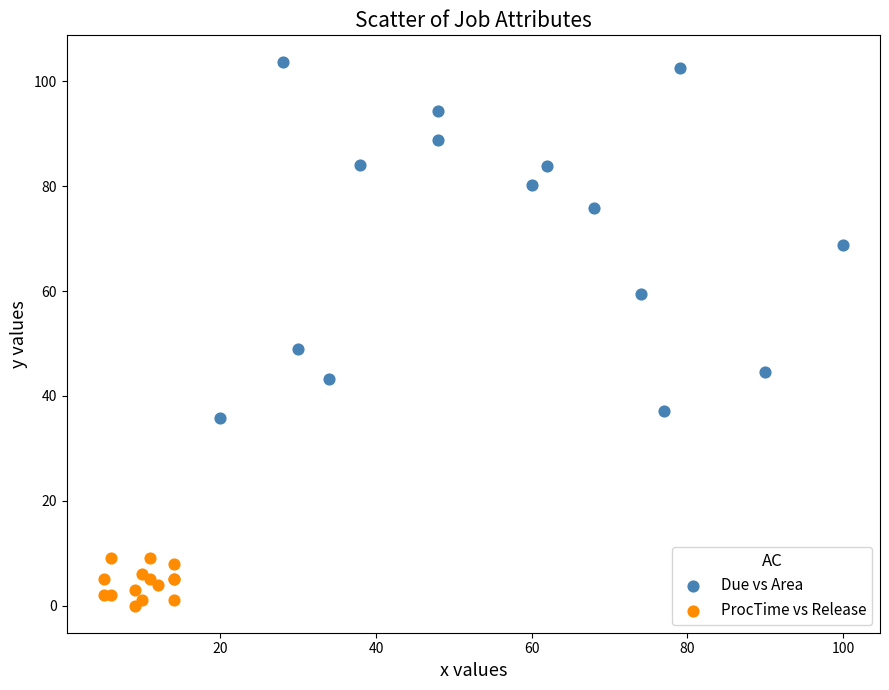

Which series contains the highest Y value?

Due vs Area